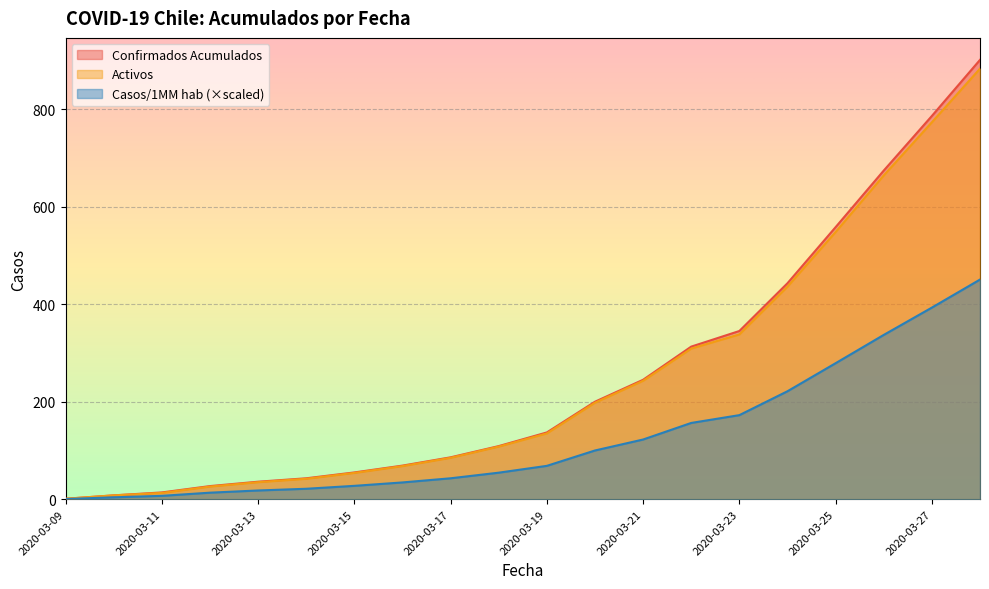

At 2020-03-25, list the series in order from smallest to largest.

Casos/1MM hab (×scaled), Activos, Confirmados Acumulados